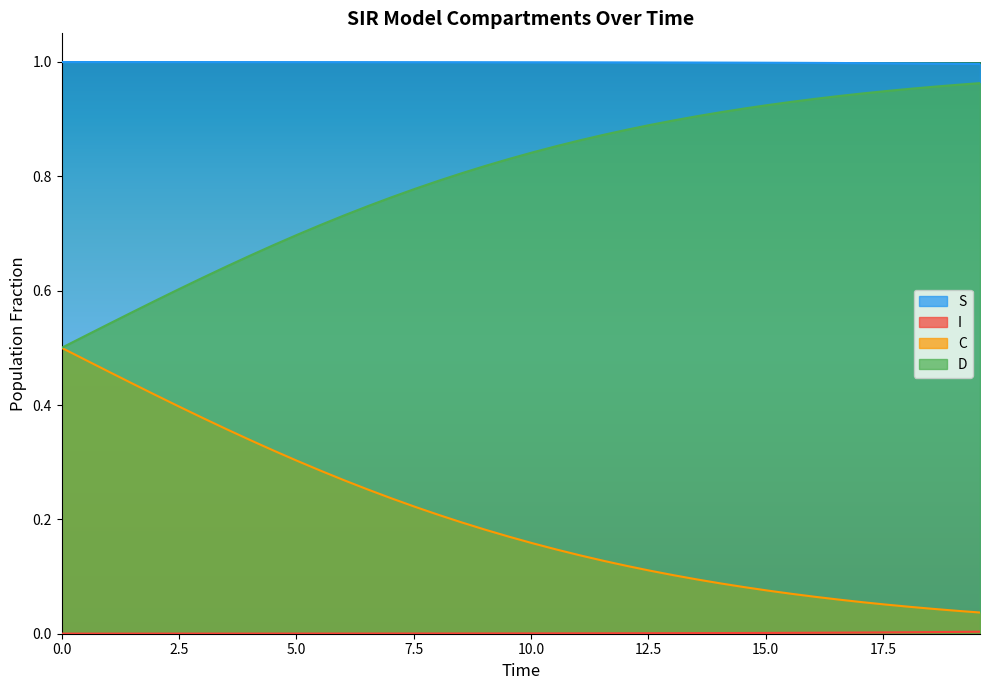

True or false: C and S cross at least once.

False